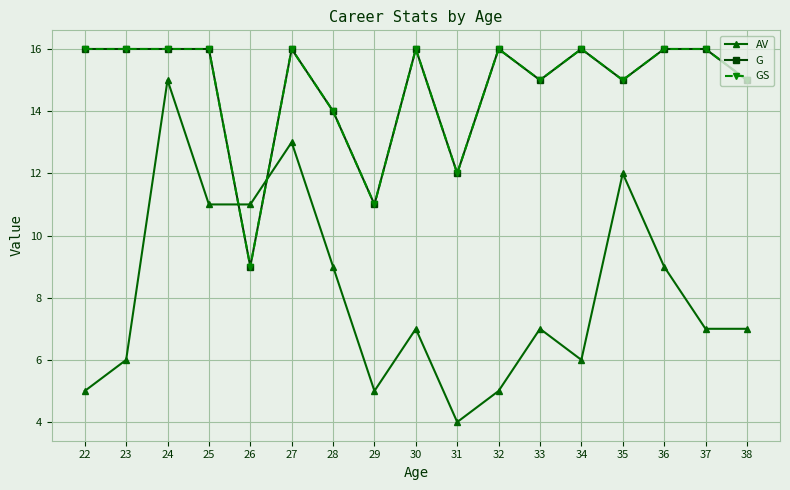

Does the chart have visible grid lines?

Yes